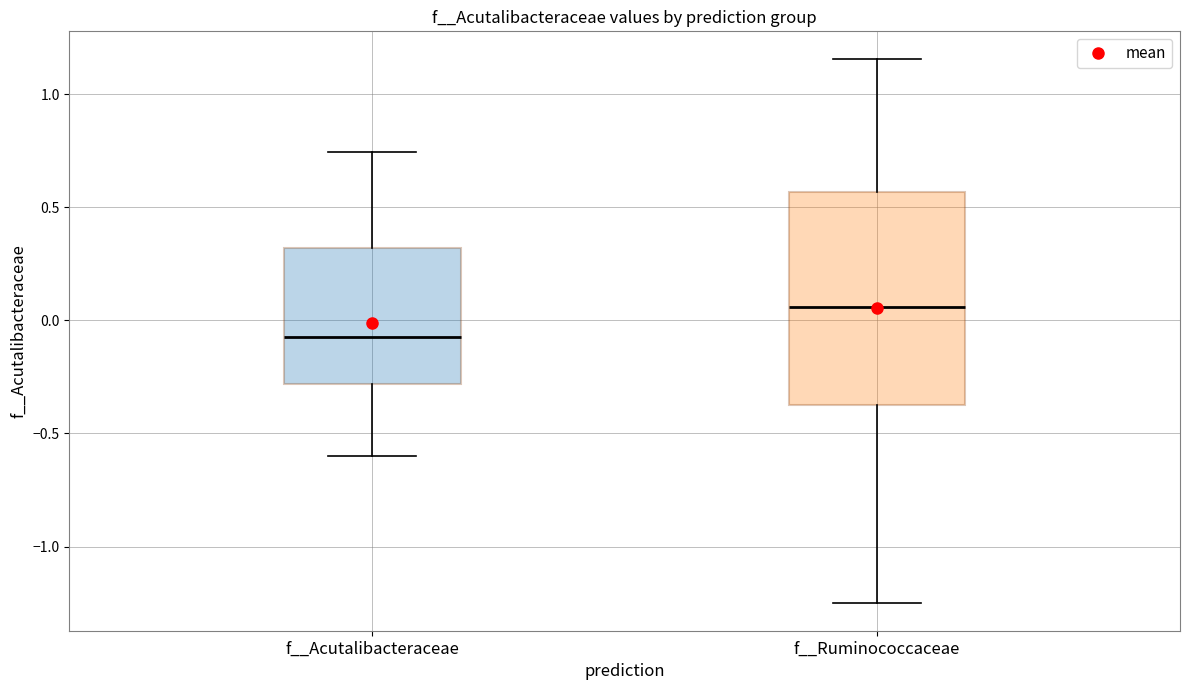

Reading left to right, read every box against the y-axis: the position of its median line, the range the box covers, and the ends of its whiskers. The values are not printed on the chart, so give them approximately, as read against the axis.

f__Acutalibacteraceae: median -0.05, box -0.30 to 0.30, whiskers -0.60 to 0.75
f__Ruminococcaceae: median 0.05, box -0.40 to 0.55, whiskers -1.25 to 1.15